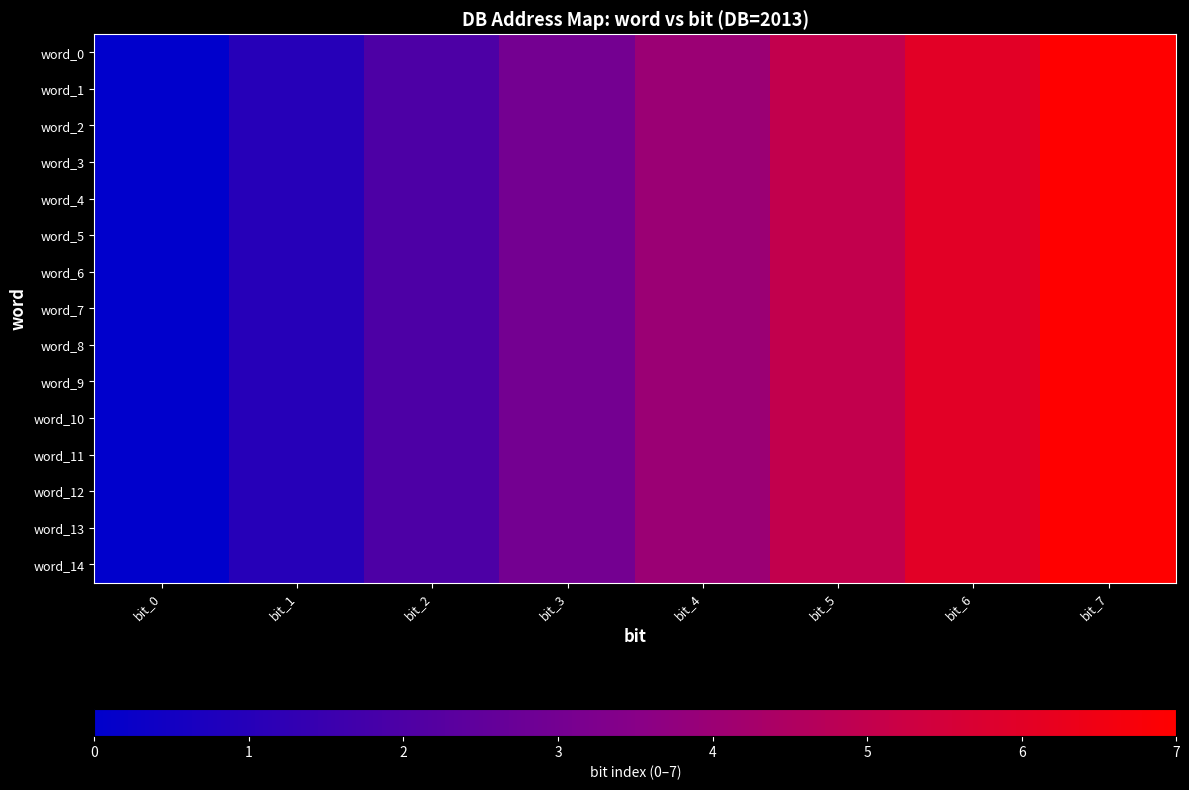

Reading left to right, list all the values displayed in this chart.

word_0: bit_0=0	bit_1=1	bit_2=2	bit_3=3	bit_4=4	bit_5=5	bit_6=6	bit_7=7
word_1: bit_0=0	bit_1=1	bit_2=2	bit_3=3	bit_4=4	bit_5=5	bit_6=6	bit_7=7
word_2: bit_0=0	bit_1=1	bit_2=2	bit_3=3	bit_4=4	bit_5=5	bit_6=6	bit_7=7
word_3: bit_0=0	bit_1=1	bit_2=2	bit_3=3	bit_4=4	bit_5=5	bit_6=6	bit_7=7
word_4: bit_0=0	bit_1=1	bit_2=2	bit_3=3	bit_4=4	bit_5=5	bit_6=6	bit_7=7
word_5: bit_0=0	bit_1=1	bit_2=2	bit_3=3	bit_4=4	bit_5=5	bit_6=6	bit_7=7
word_6: bit_0=0	bit_1=1	bit_2=2	bit_3=3	bit_4=4	bit_5=5	bit_6=6	bit_7=7
word_7: bit_0=0	bit_1=1	bit_2=2	bit_3=3	bit_4=4	bit_5=5	bit_6=6	bit_7=7
word_8: bit_0=0	bit_1=1	bit_2=2	bit_3=3	bit_4=4	bit_5=5	bit_6=6	bit_7=7
word_9: bit_0=0	bit_1=1	bit_2=2	bit_3=3	bit_4=4	bit_5=5	bit_6=6	bit_7=7
word_10: bit_0=0	bit_1=1	bit_2=2	bit_3=3	bit_4=4	bit_5=5	bit_6=6	bit_7=7
word_11: bit_0=0	bit_1=1	bit_2=2	bit_3=3	bit_4=4	bit_5=5	bit_6=6	bit_7=7
word_12: bit_0=0	bit_1=1	bit_2=2	bit_3=3	bit_4=4	bit_5=5	bit_6=6	bit_7=7
word_13: bit_0=0	bit_1=1	bit_2=2	bit_3=3	bit_4=4	bit_5=5	bit_6=6	bit_7=7
word_14: bit_0=0	bit_1=1	bit_2=2	bit_3=3	bit_4=4	bit_5=5	bit_6=6	bit_7=7